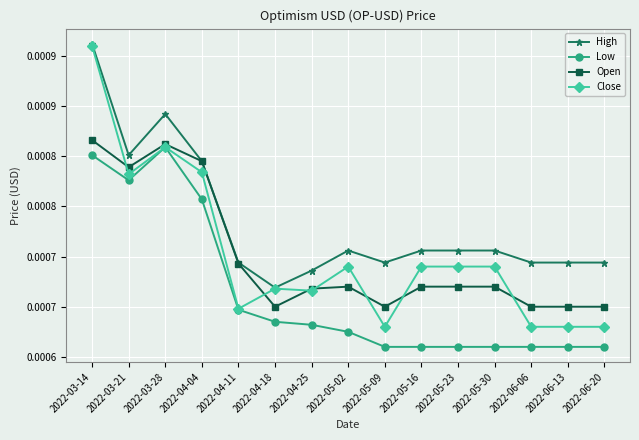

What is the label of the 5th point from the right?

2022-05-23